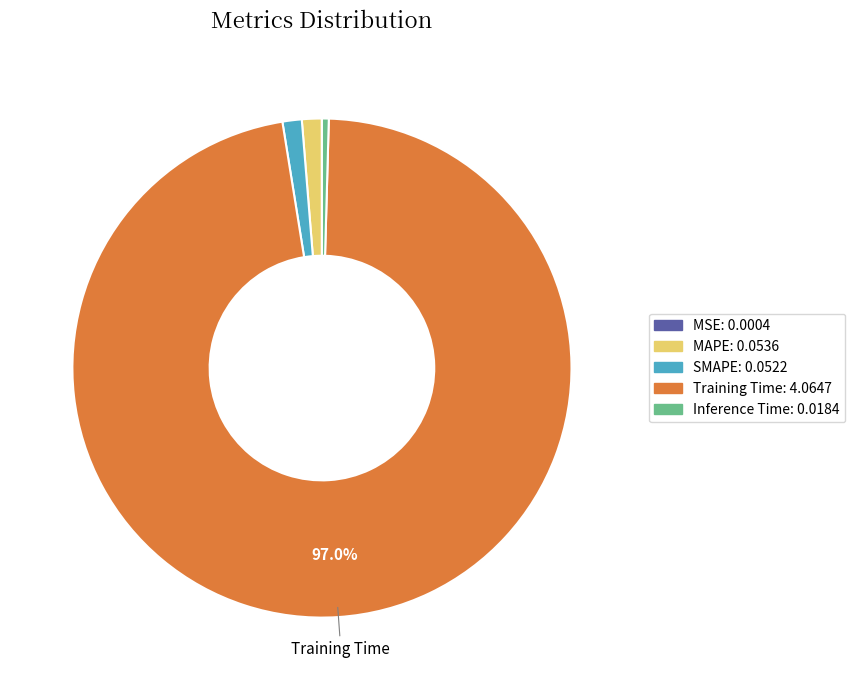

Is there any slice that represents more than half of the pie?

Yes